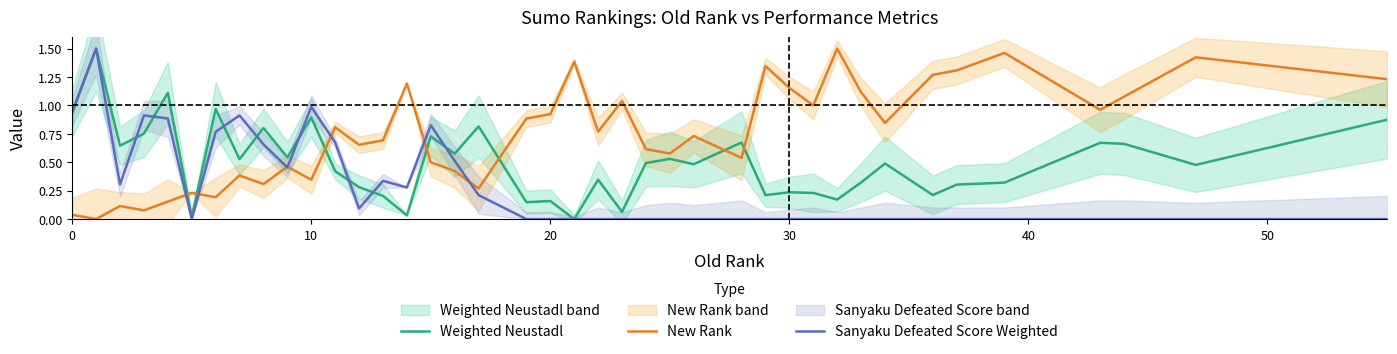

How many intersections are there between Weighted Neustadl and Sanyaku Defeated Score Weighted?

8